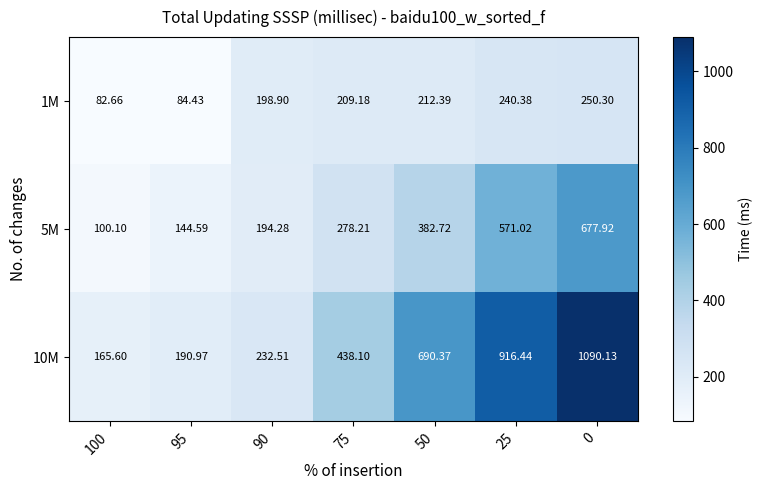

Rank the series at 0 from highest to lowest value.

10M, 5M, 1M